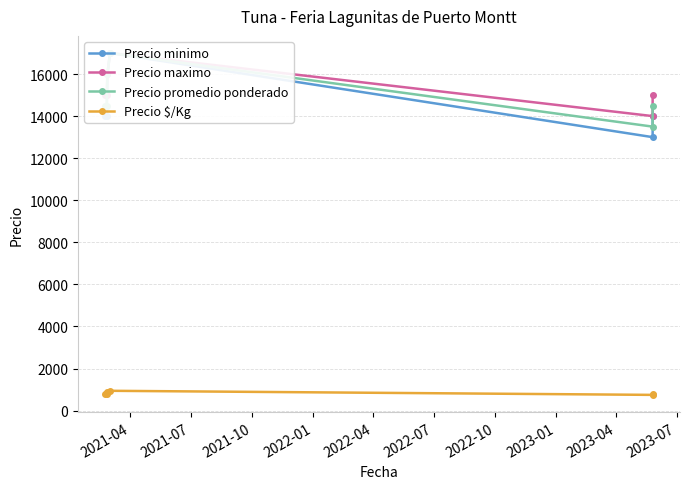

What is the value of the Precio promedio ponderado point at the 4th from the left?

17000